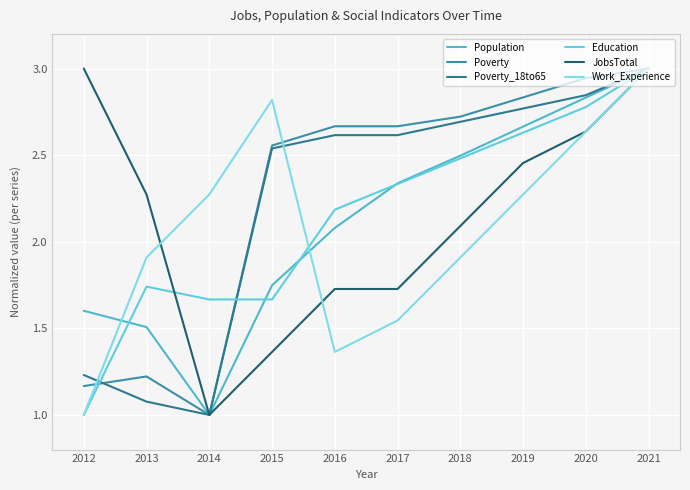

The Population series shows 4.0 at 2016. True or false?

False